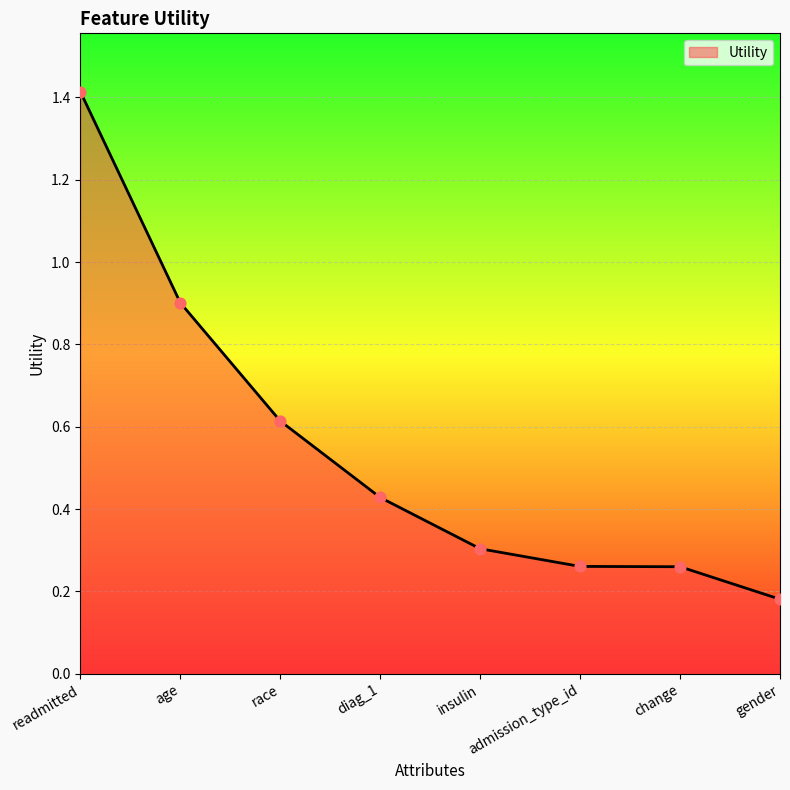

Which has a higher value, age or race?

age